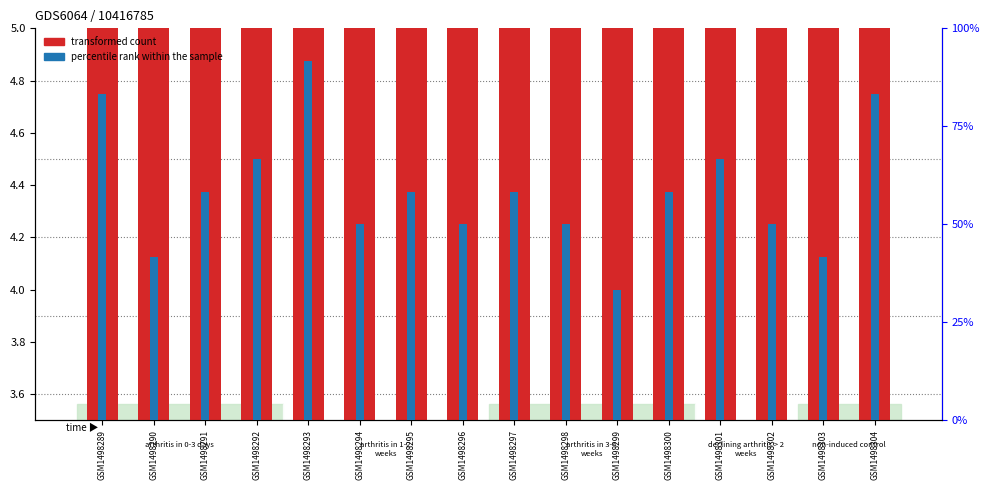

List the series in order of their peak value, lowest first.

transformed count, percentile rank within the sample